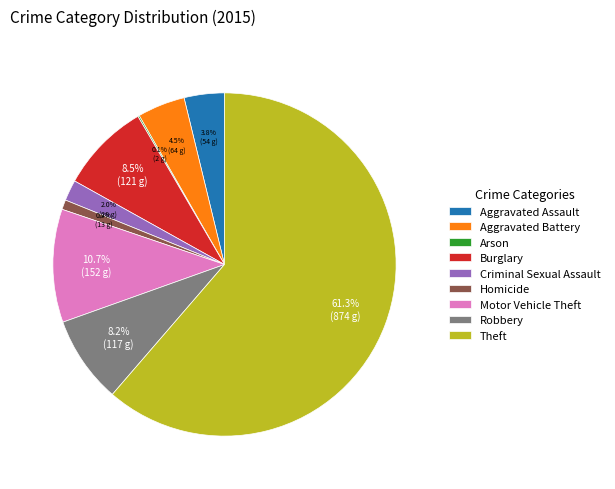

Approximately how many times larger is the value at Criminal Sexual Assault compared to Aggravated Battery?

0.4